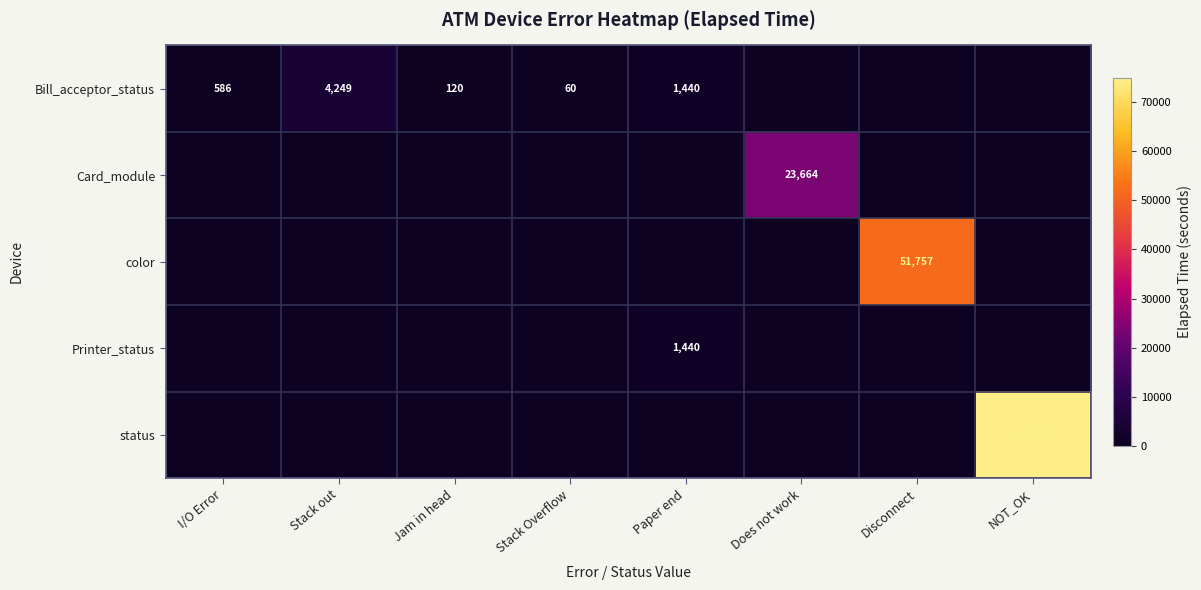

Is it true that Bill_acceptor_status equals 4249 at Stack out?

True